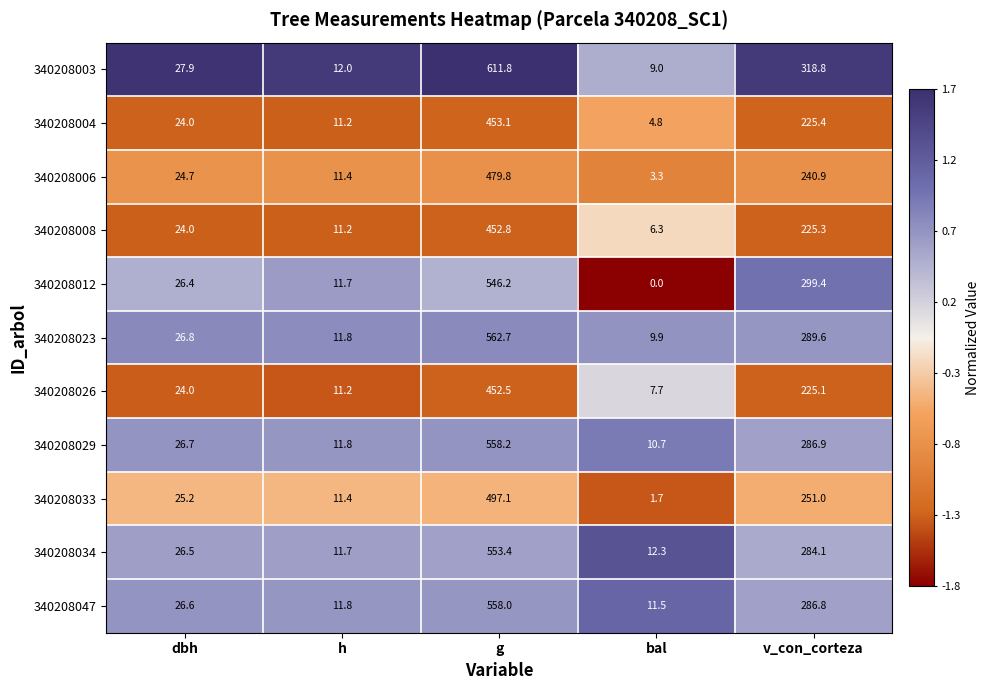

What is the spread (max minus min) of values at dbh?

3.9